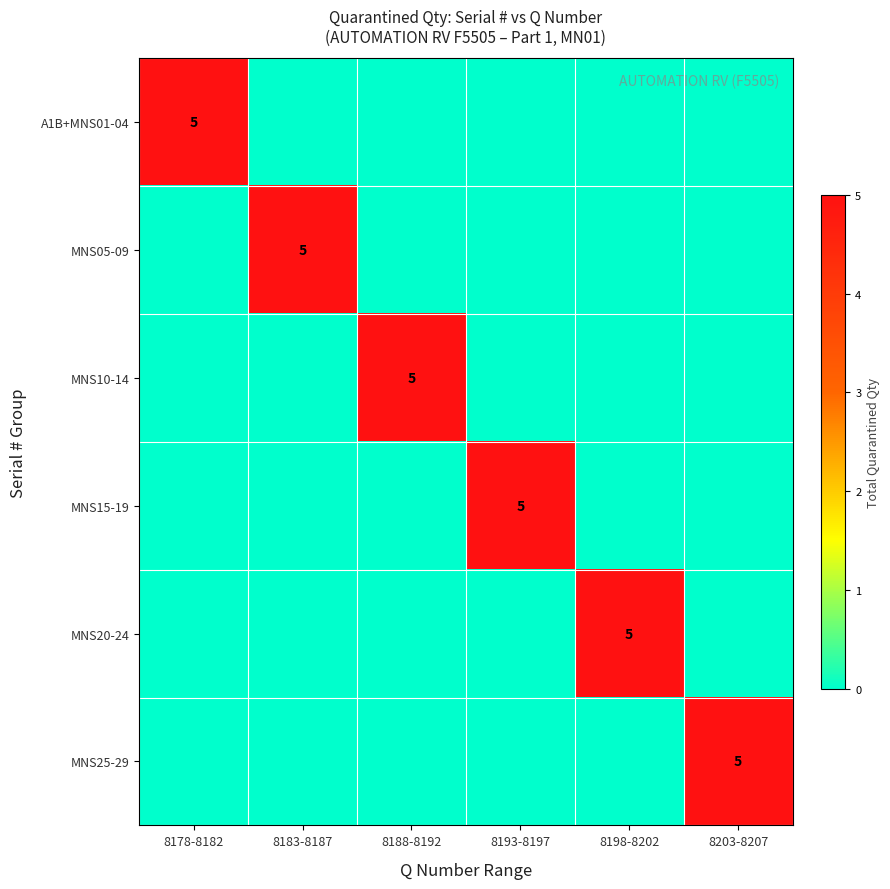

What is the difference between the maximum and minimum values in the A1B+MNS01-04 series?

5